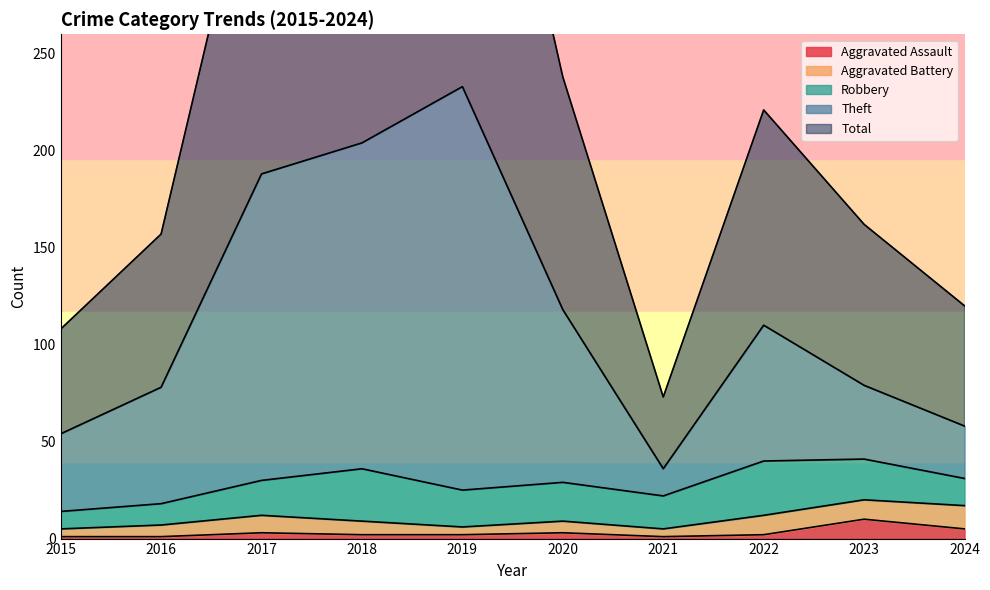

Is it true that Theft equals 31 at 2016?

False